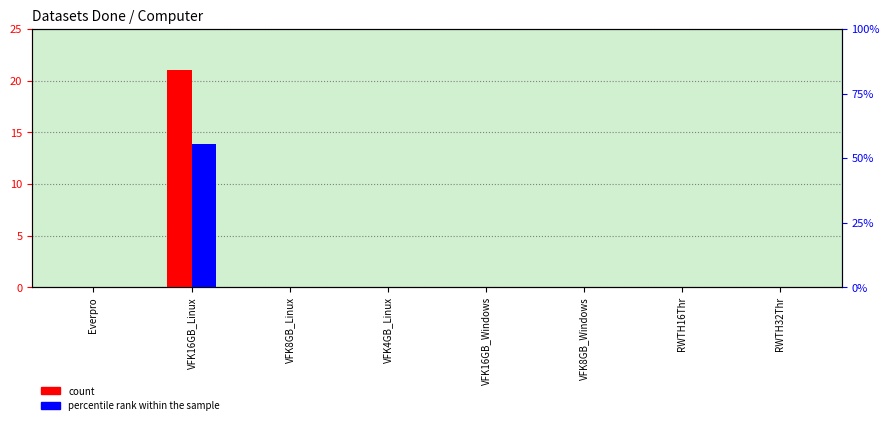

What position from the left is VFK8GB_Linux?

3